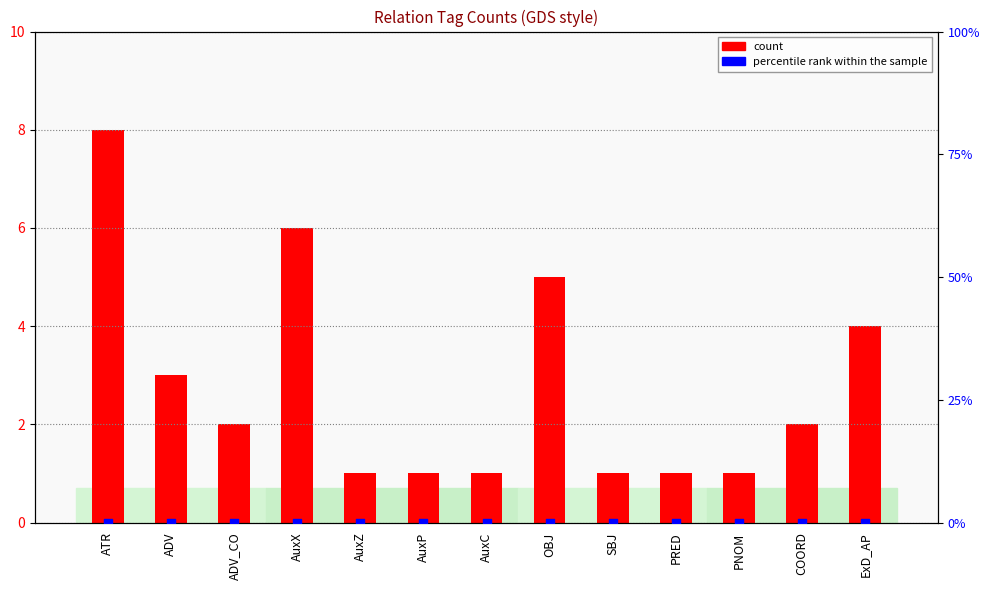

What is the total value across all series at PNOM?

1